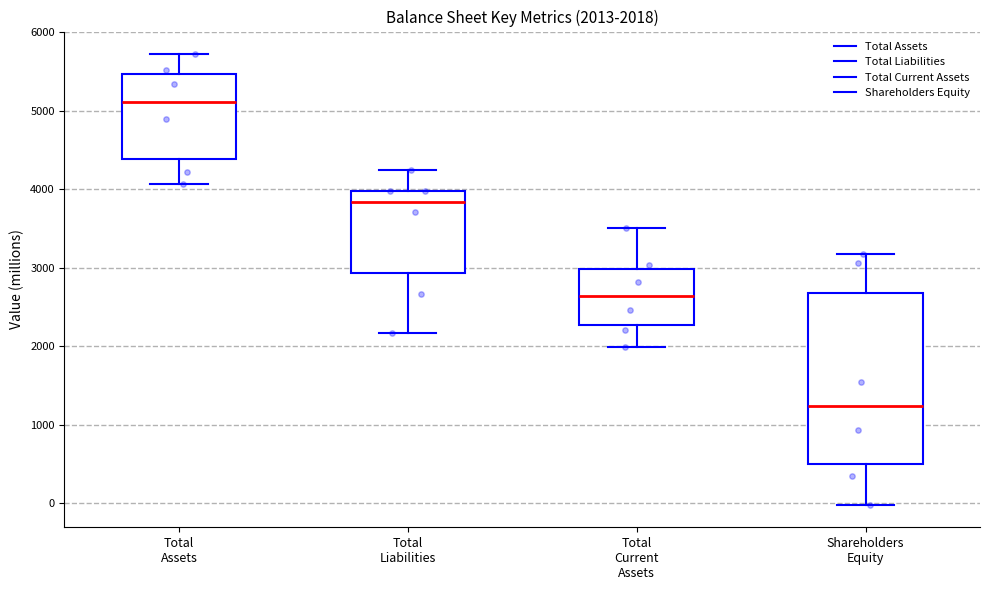

Which box's median line is the highest?

Total Assets